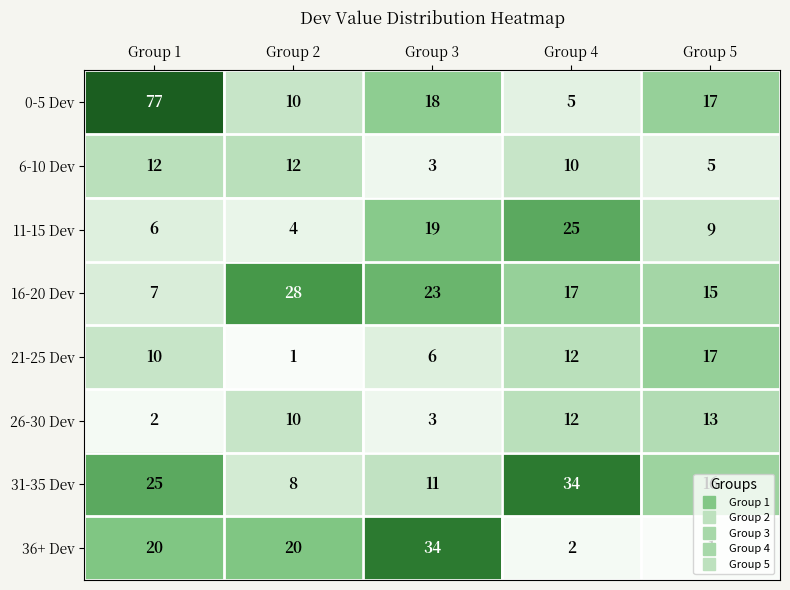

How many series are shown in this chart?

8